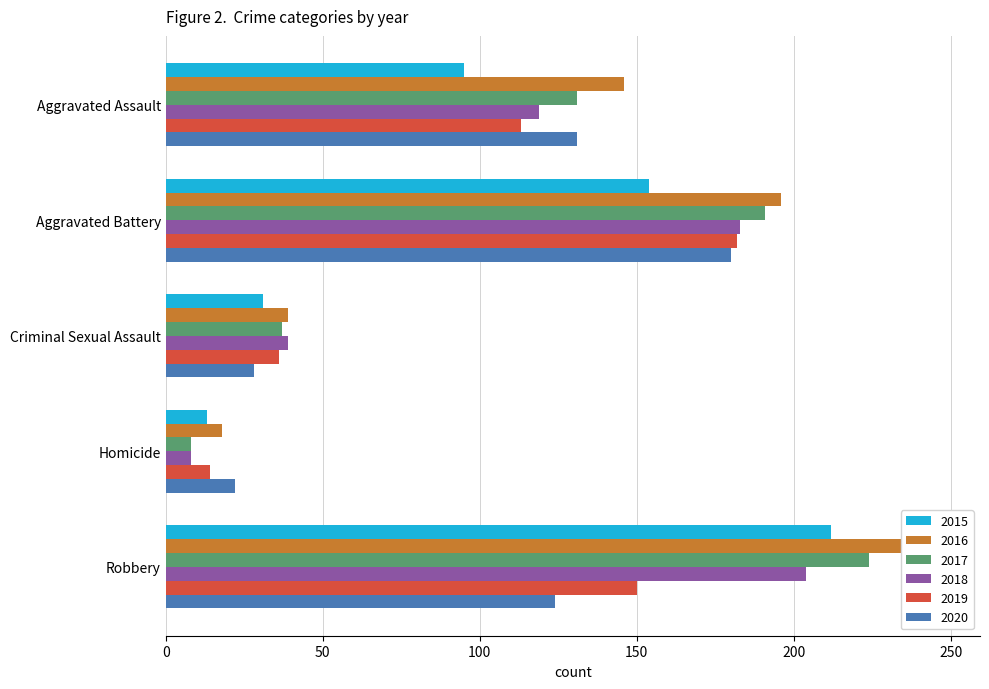

Between Aggravated Assault and Criminal Sexual Assault, which series saw the biggest shift?

2016